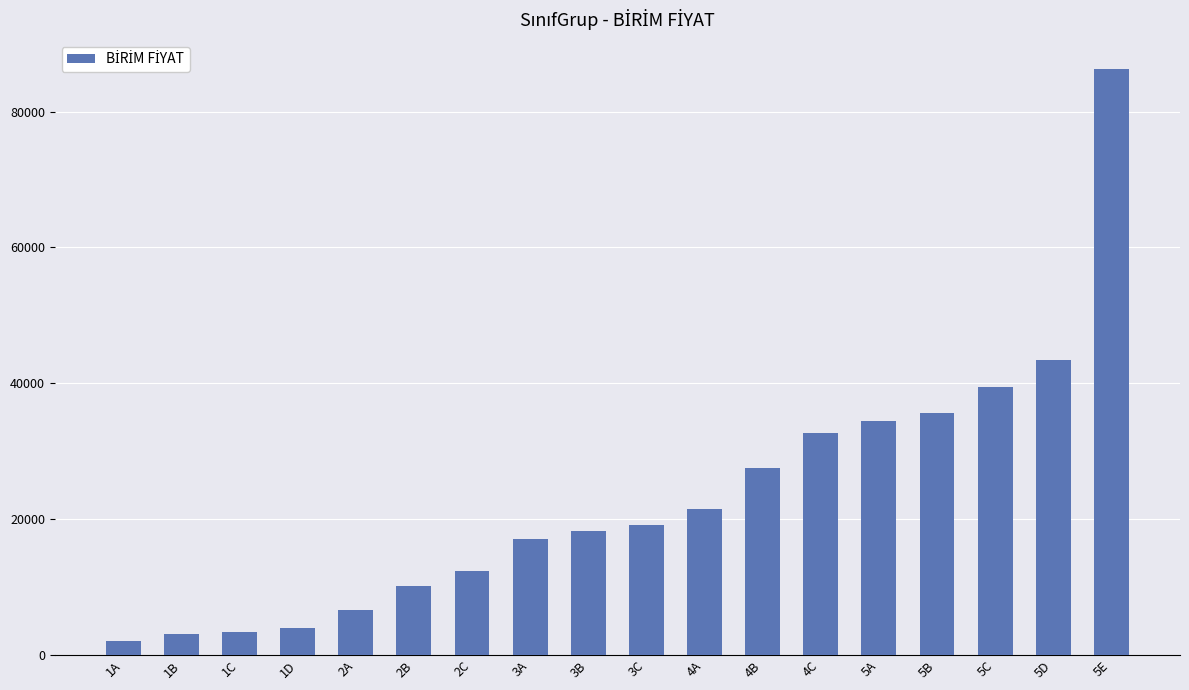

What is the value of the 8th bar from the left?

17100